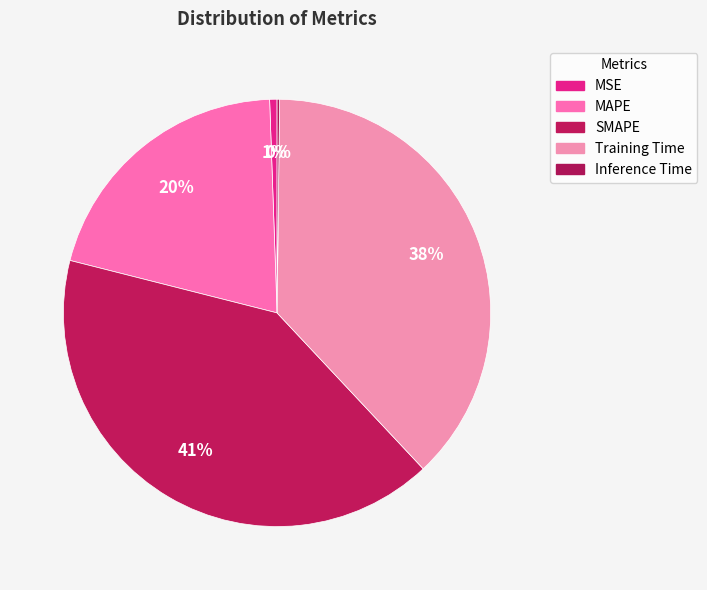

How many slices are in this pie chart?

5